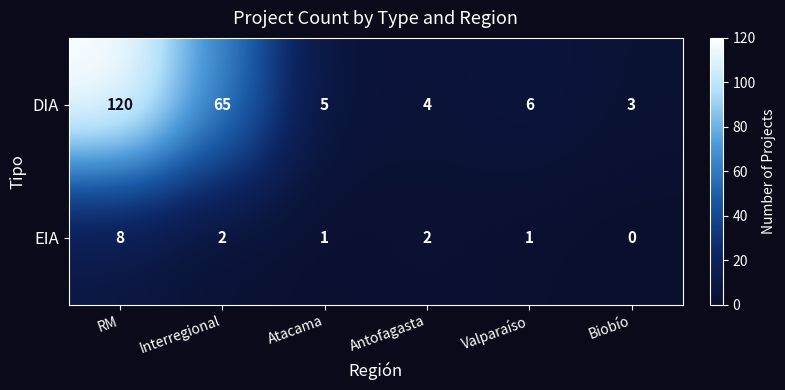

Is it true that DIA equals 3 at Biobío?

True